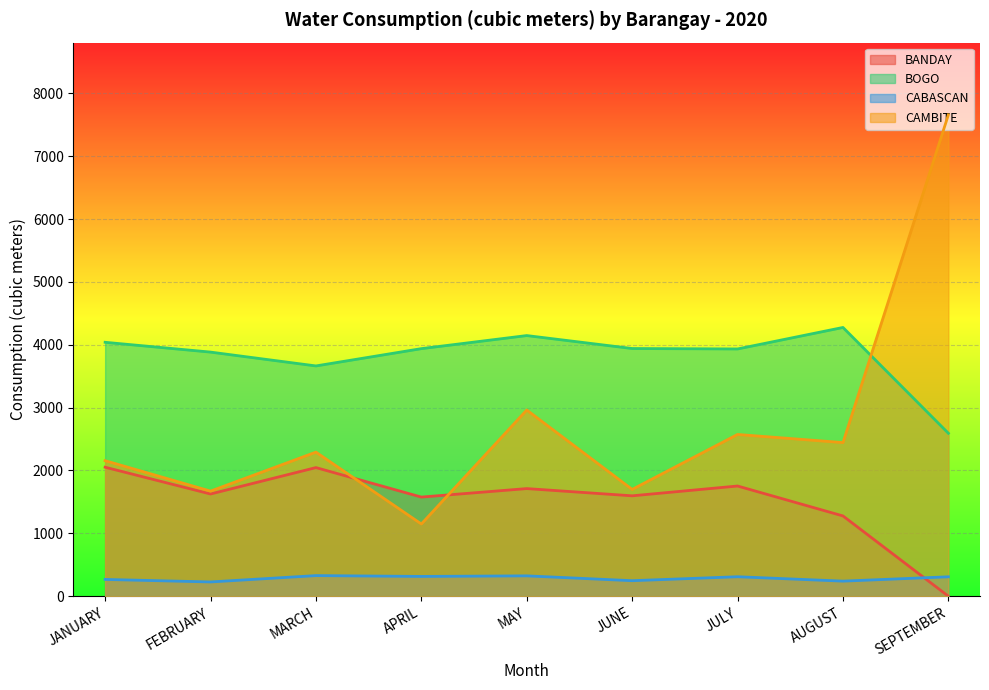

Reading left to right, extract all data points from this chart.

BANDAY: JANUARY=2052	FEBRUARY=1626	MARCH=2046	APRIL=1577	MAY=1712	JUNE=1597	JULY=1753	AUGUST=1277	SEPTEMBER=0
BOGO: JANUARY=4039	FEBRUARY=3883	MARCH=3663	APRIL=3938	MAY=4146	JUNE=3940	JULY=3933	AUGUST=4275	SEPTEMBER=2592
CABASCAN: JANUARY=267	FEBRUARY=227	MARCH=328	APRIL=315	MAY=324	JUNE=247	JULY=310	AUGUST=240	SEPTEMBER=309
CAMBITE: JANUARY=2156	FEBRUARY=1672	MARCH=2292	APRIL=1149	MAY=2962	JUNE=1699	JULY=2573	AUGUST=2444	SEPTEMBER=7657